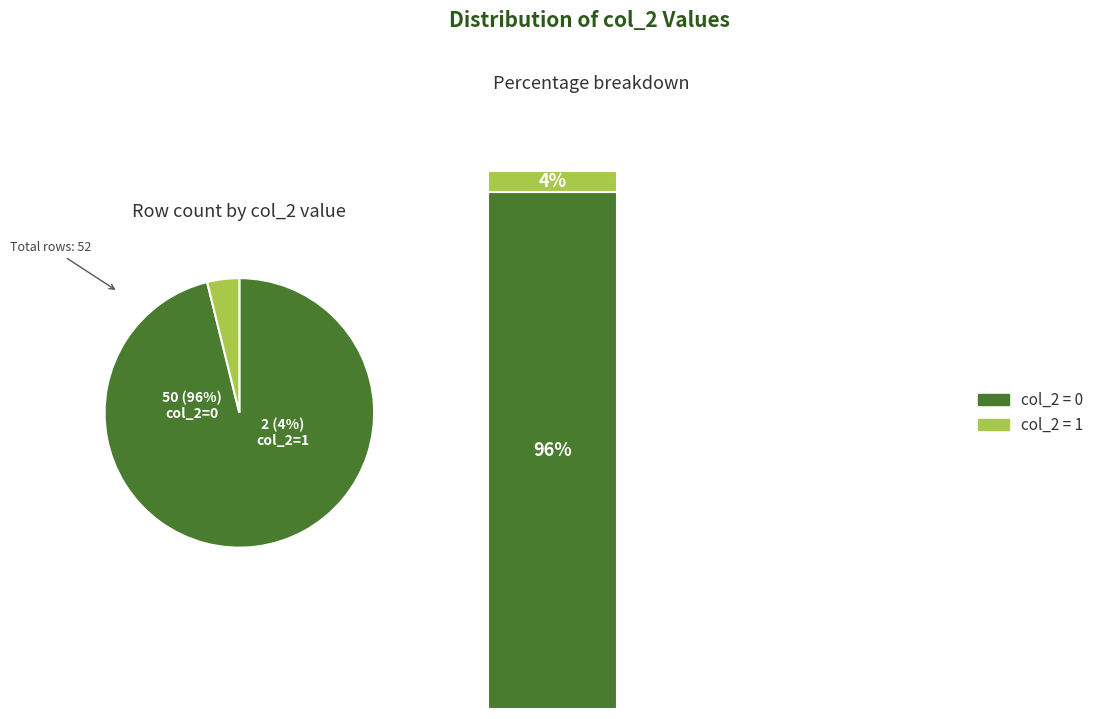

How many segments does this pie chart have?

2